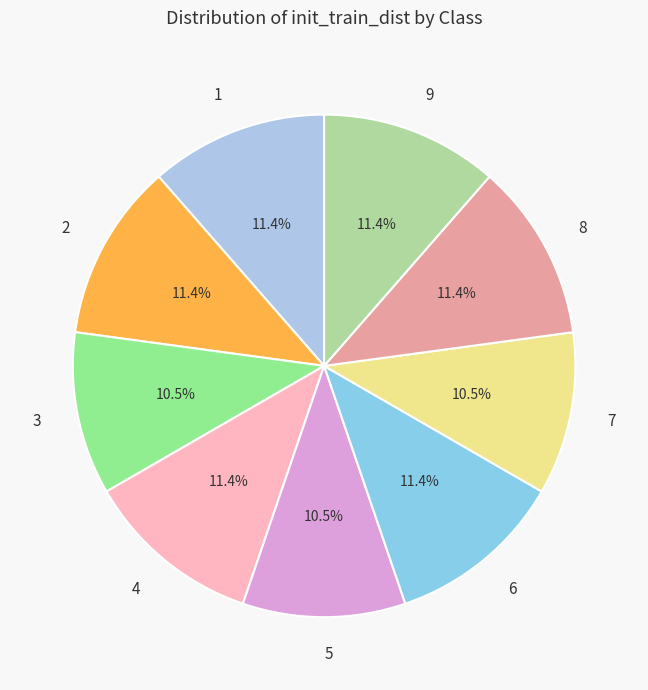

What portion of the pie excludes 8?

88.6%